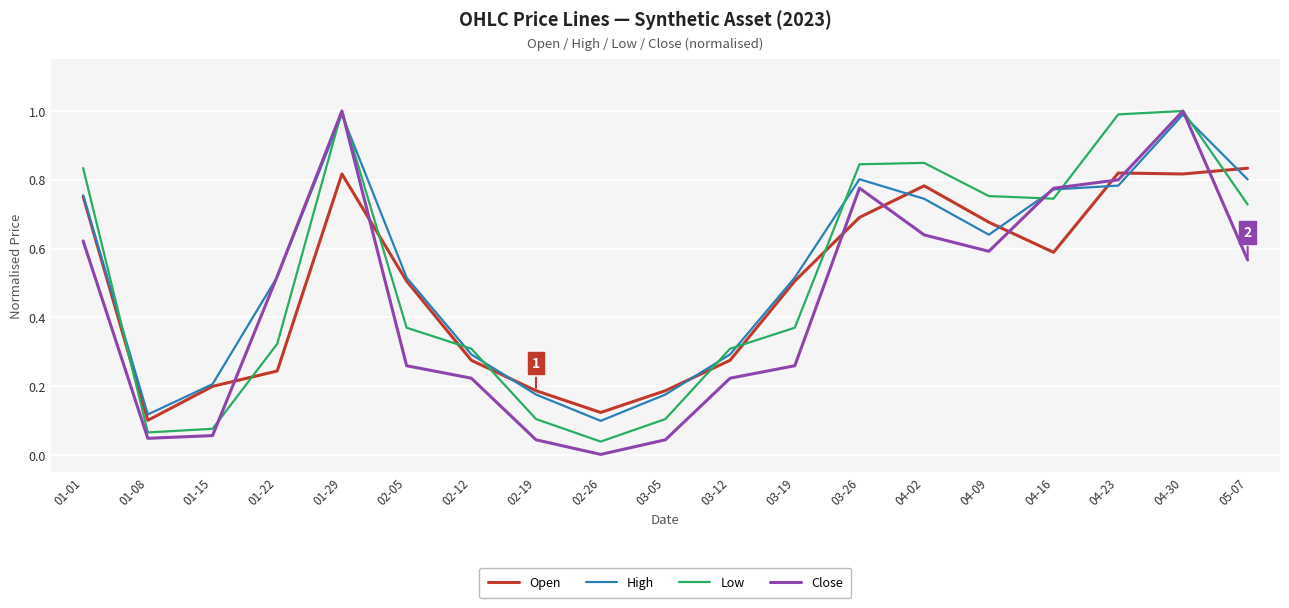

What is the total value across all series at 01-22?

1.6